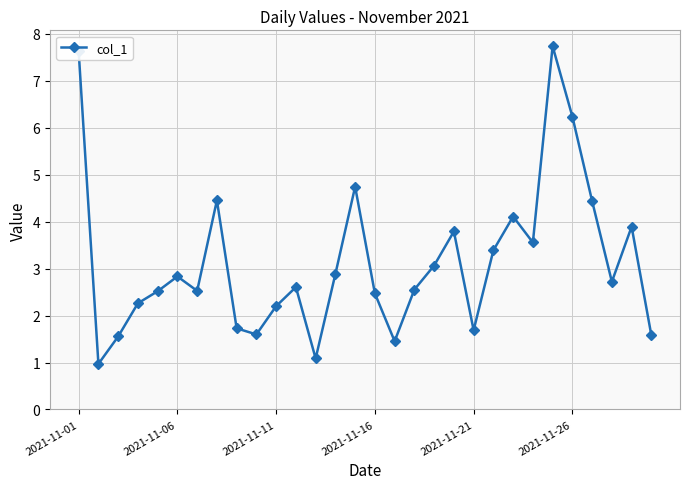

What is the difference between the maximum and minimum values?

6.8